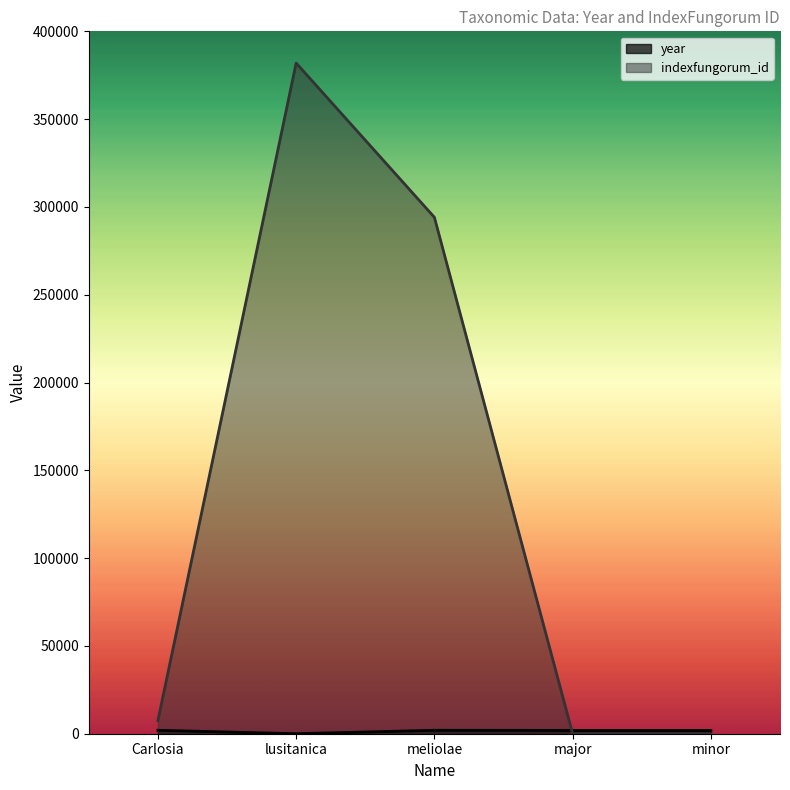

What is the approximate value of year at meliolae, to the nearest 100?

2000